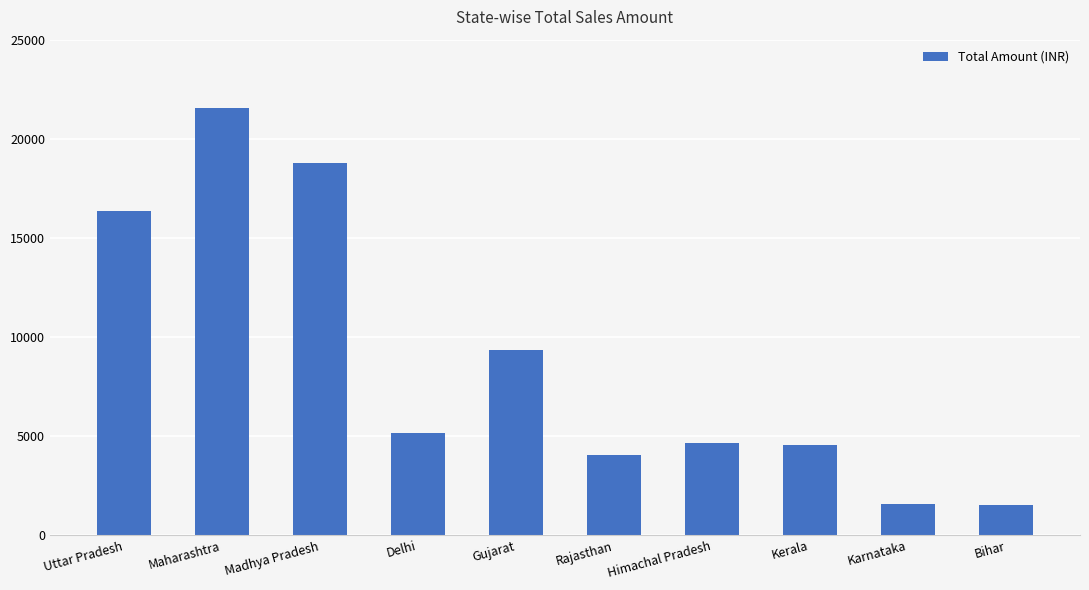

What is the change in value from Uttar Pradesh to Bihar?

-14817.3